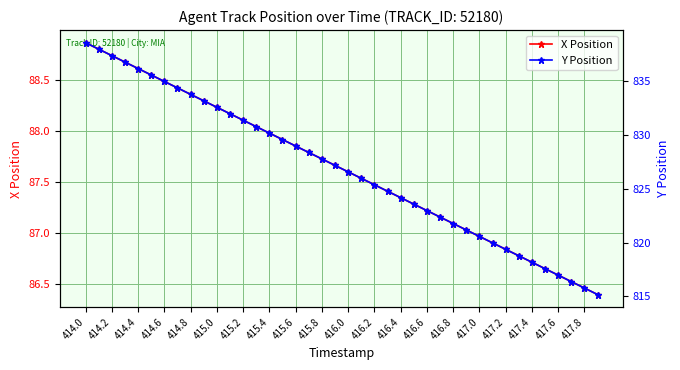

True or false: X Position has more than 0 points higher than both neighbors.

False